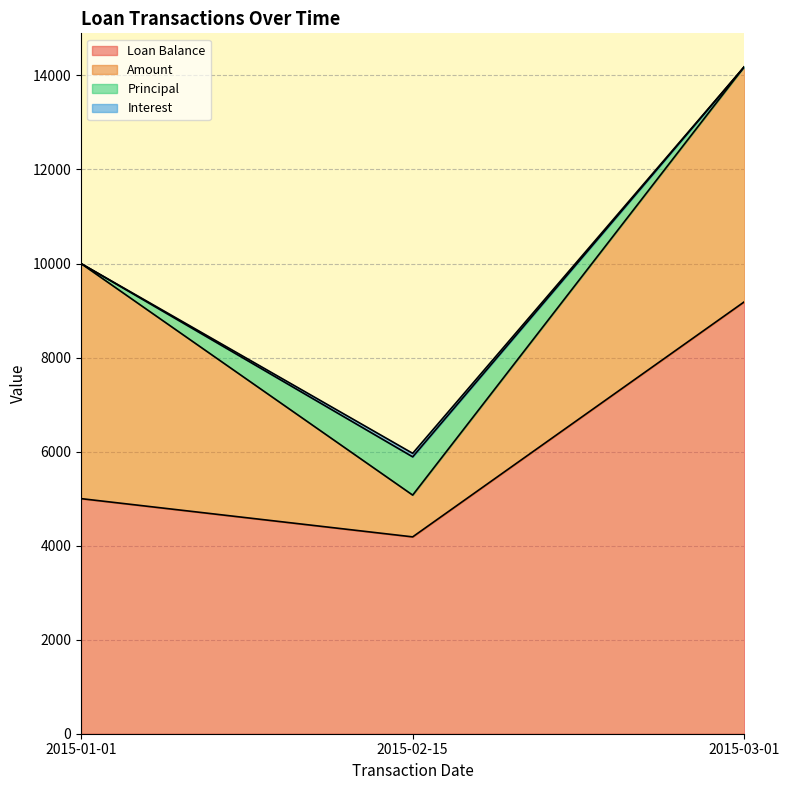

At how many categories does at least one series exceed 637?

3